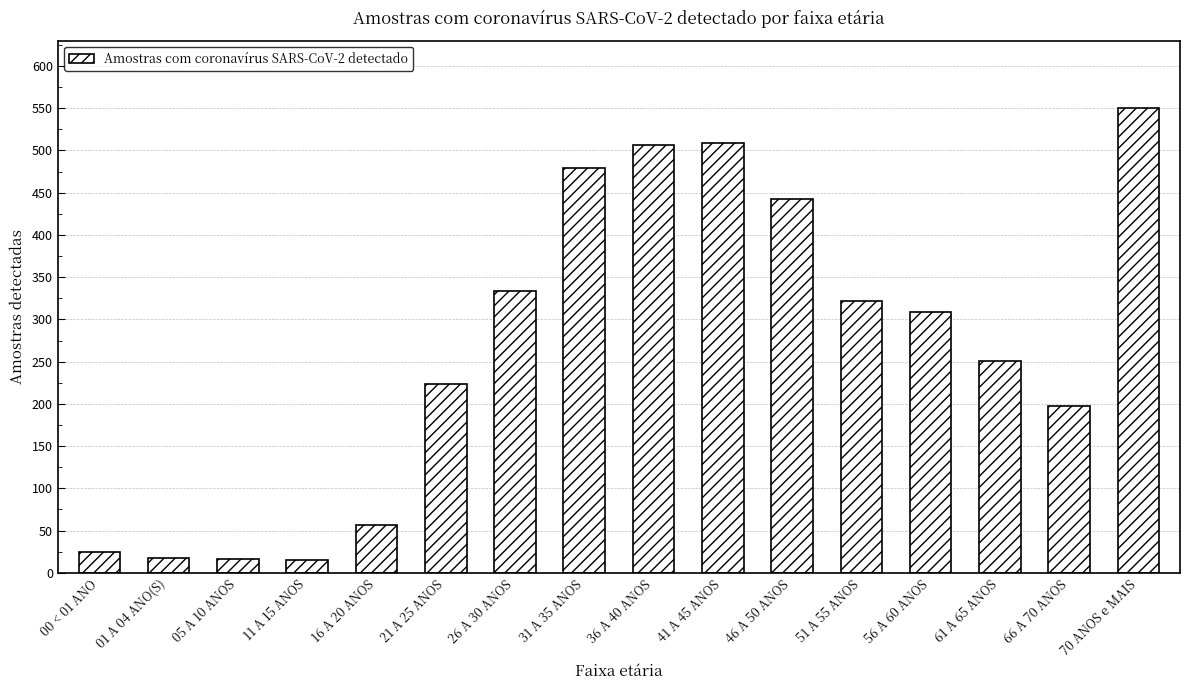

What is the change in value from 00 < 01 ANO to 70 ANOS e MAIS?

+525